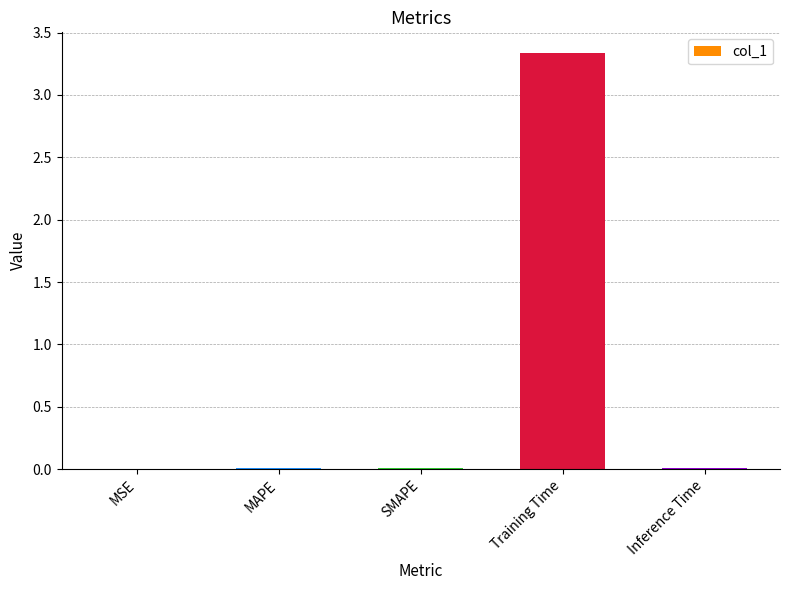

At which category does the chart reach its peak across all series?

Training Time